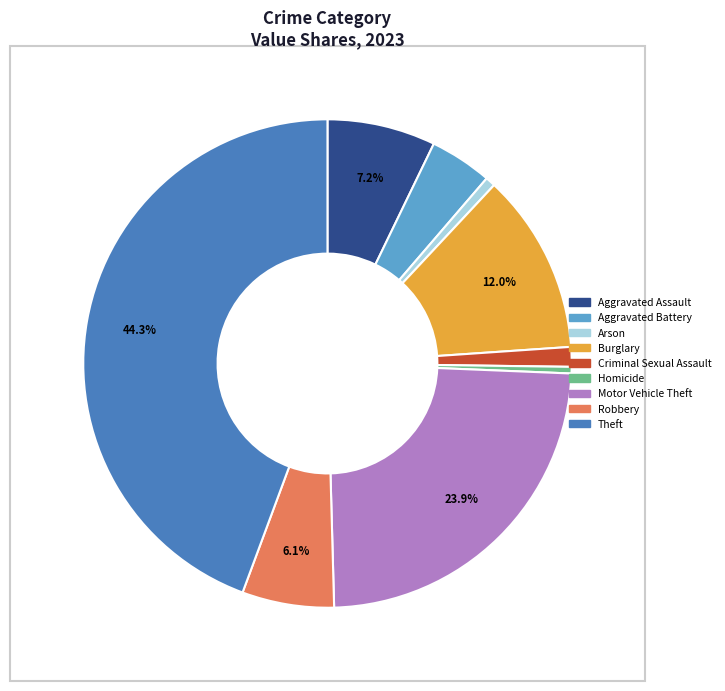

To the nearest percent, what is the combined percentage of Homicide and Aggravated Assault?

8%